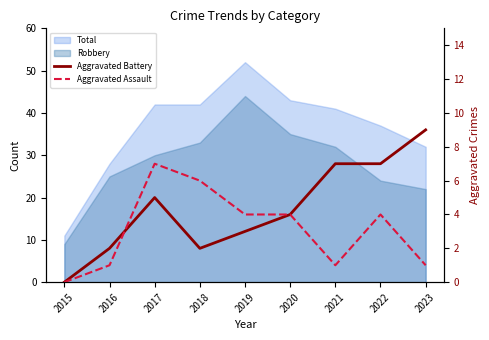

How many values in Aggravated Battery are above zero?

8